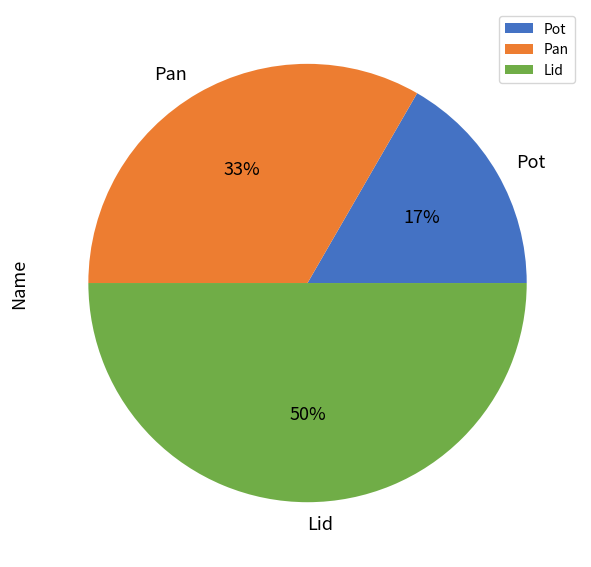

Does Pot account for over 50% of the chart?

No